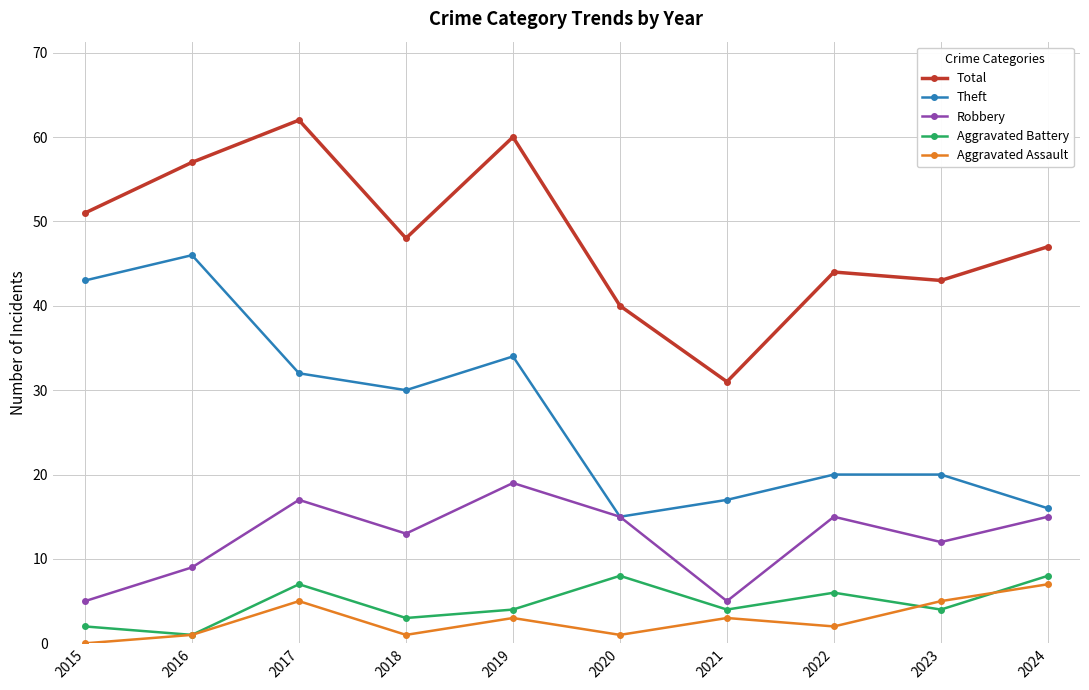

What are all the series names shown in the legend?

Total, Theft, Robbery, Aggravated Battery, Aggravated Assault